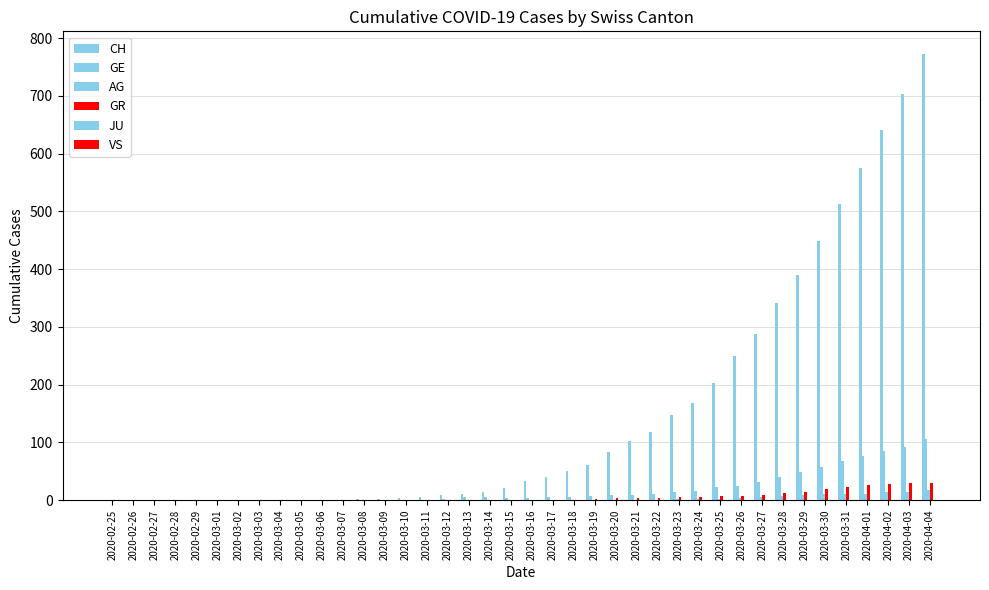

Count the number of data series in this chart.

4